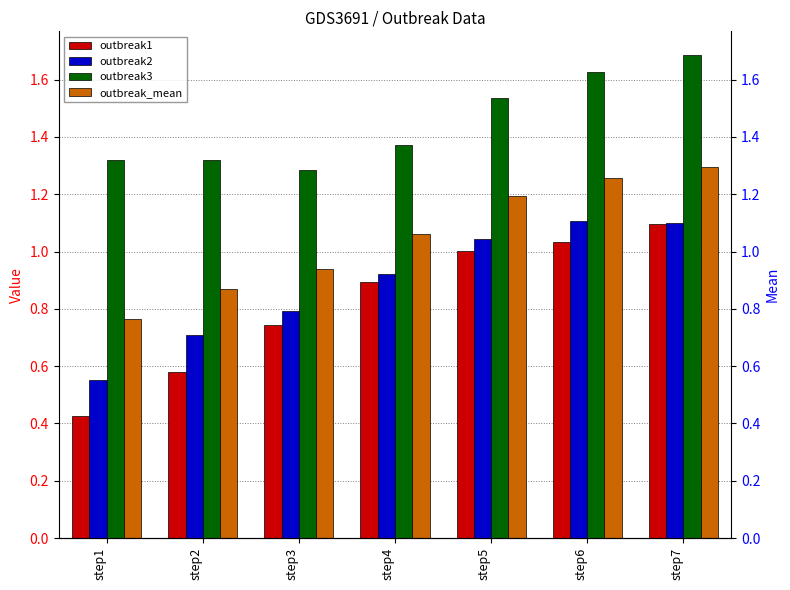

What is the value of the outbreak3 bar at the 6th from the left?

1.6